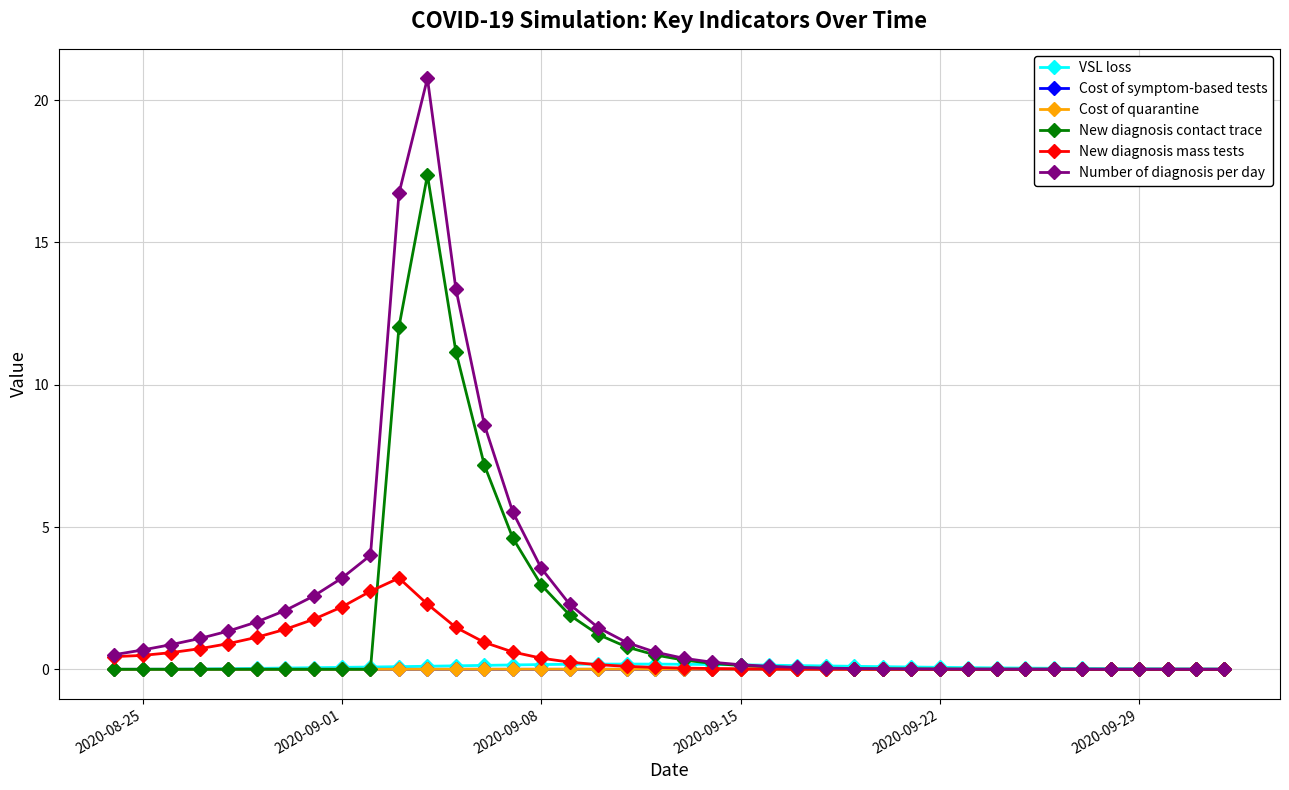

What is the maximum value shown in the chart?

20.8